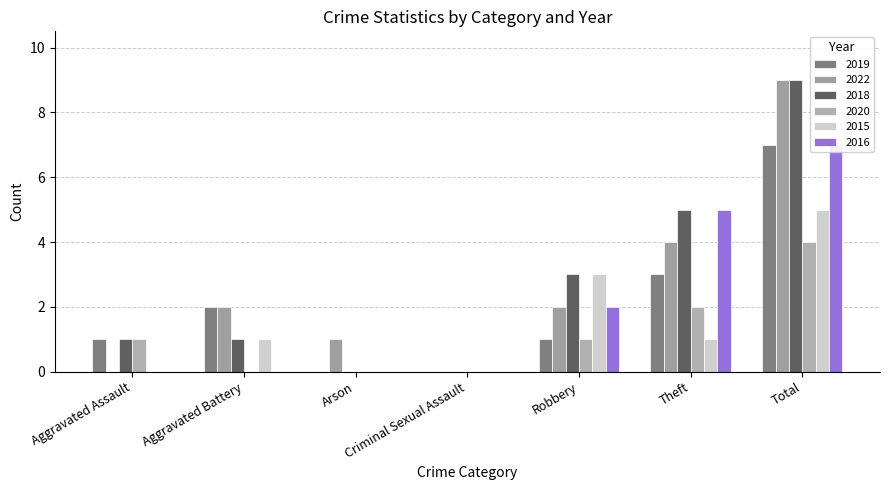

What are all the series names shown in the legend?

2019, 2022, 2018, 2020, 2015, 2016